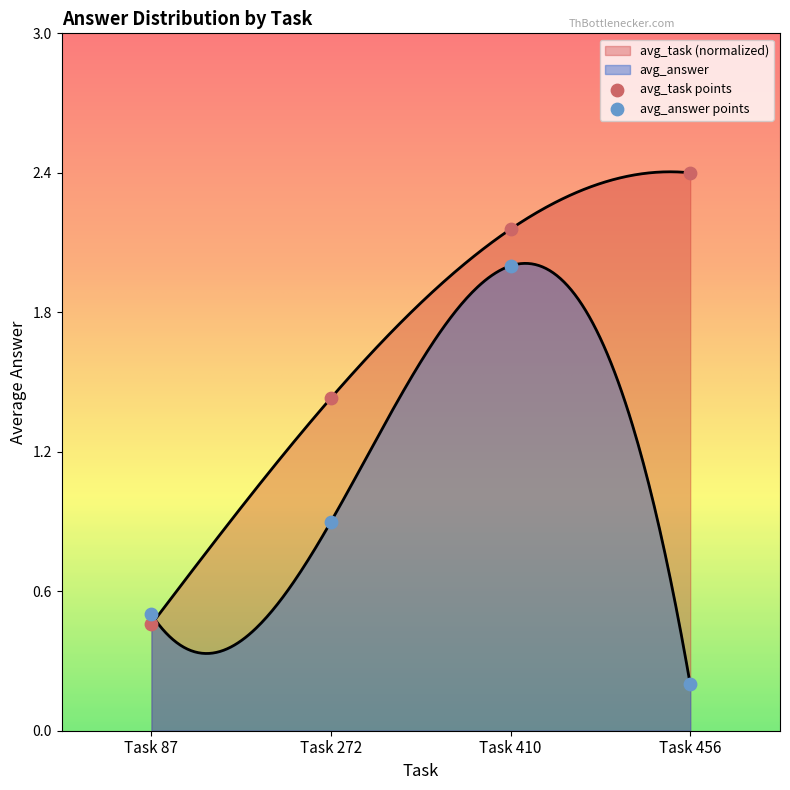

At which category is the sum across all series the highest?

Task 410